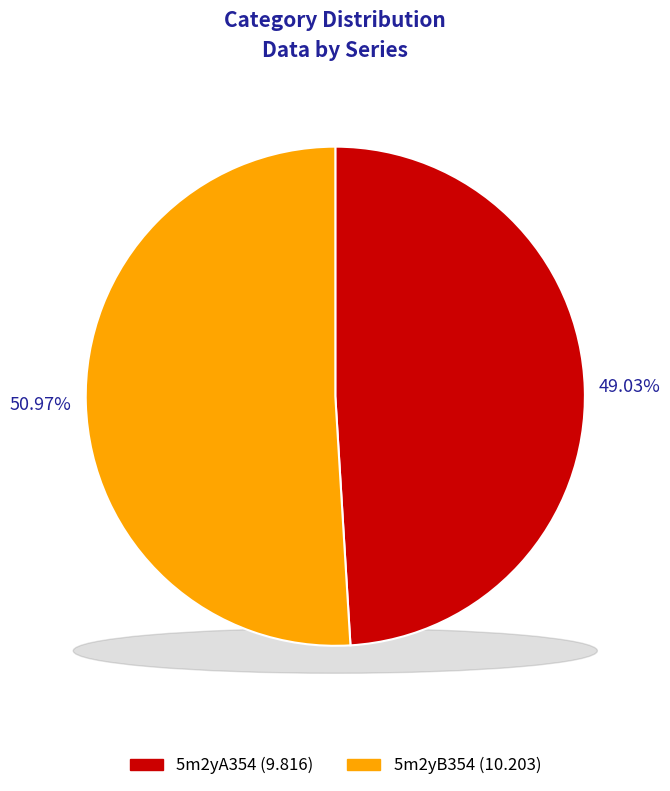

What is the change in value from 5m2yA354 to 5m2yB354?

+0.4